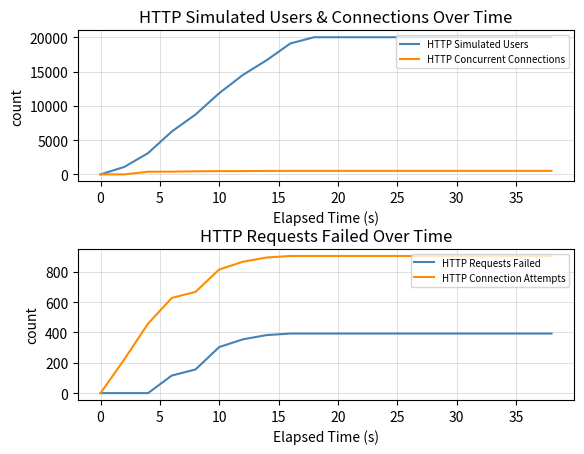

What is the highest value of the HTTP Simulated Users series?

20000